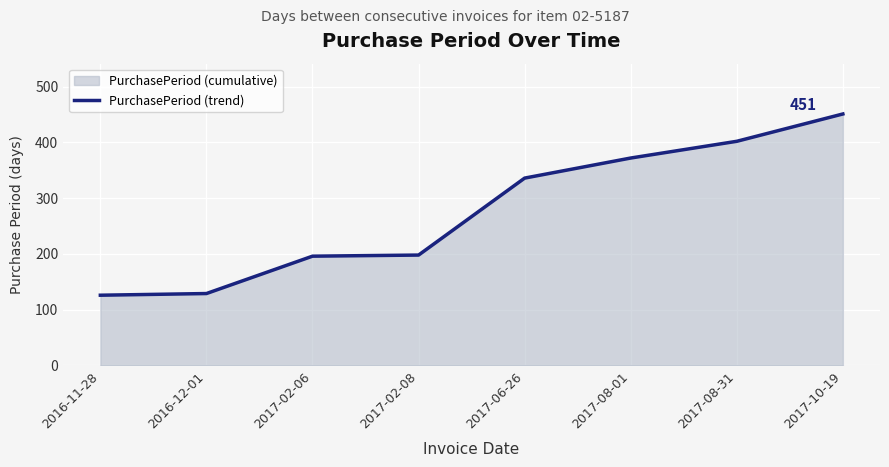

Is it true that the value at 2016-11-28 is 67?

False